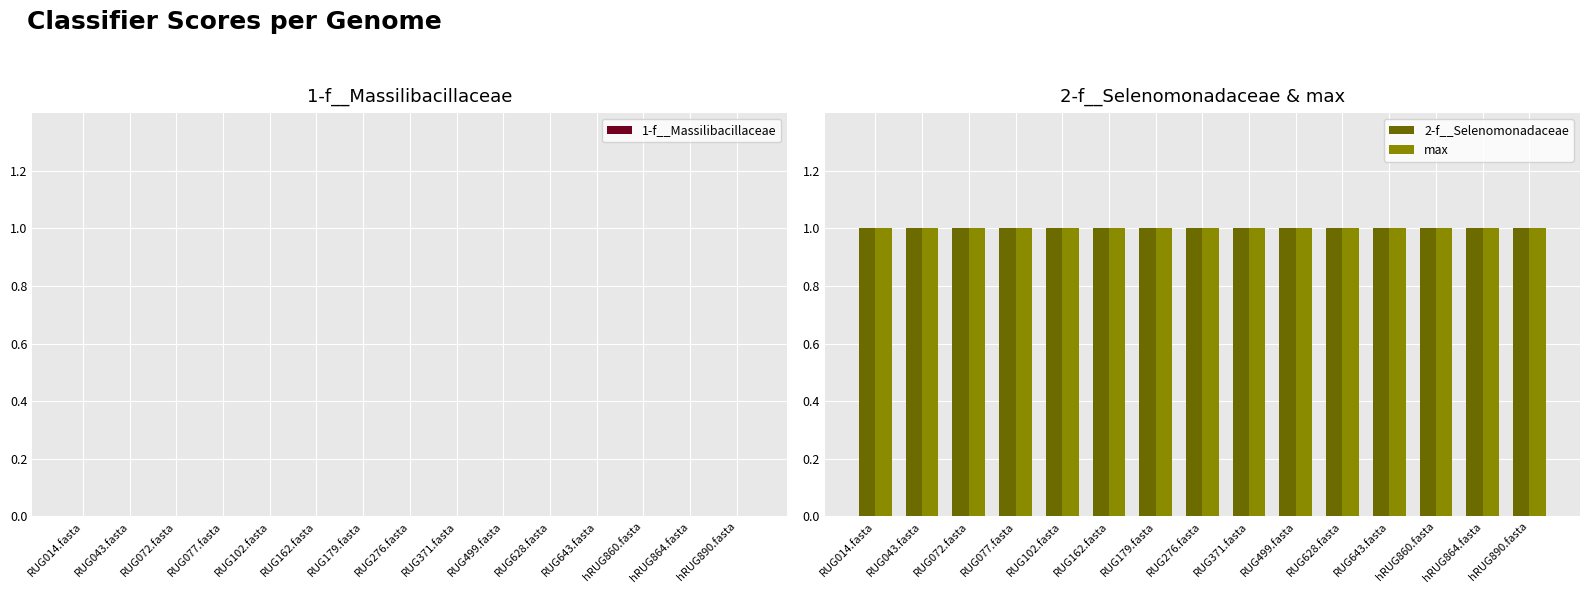

How many bars are there in total?

45